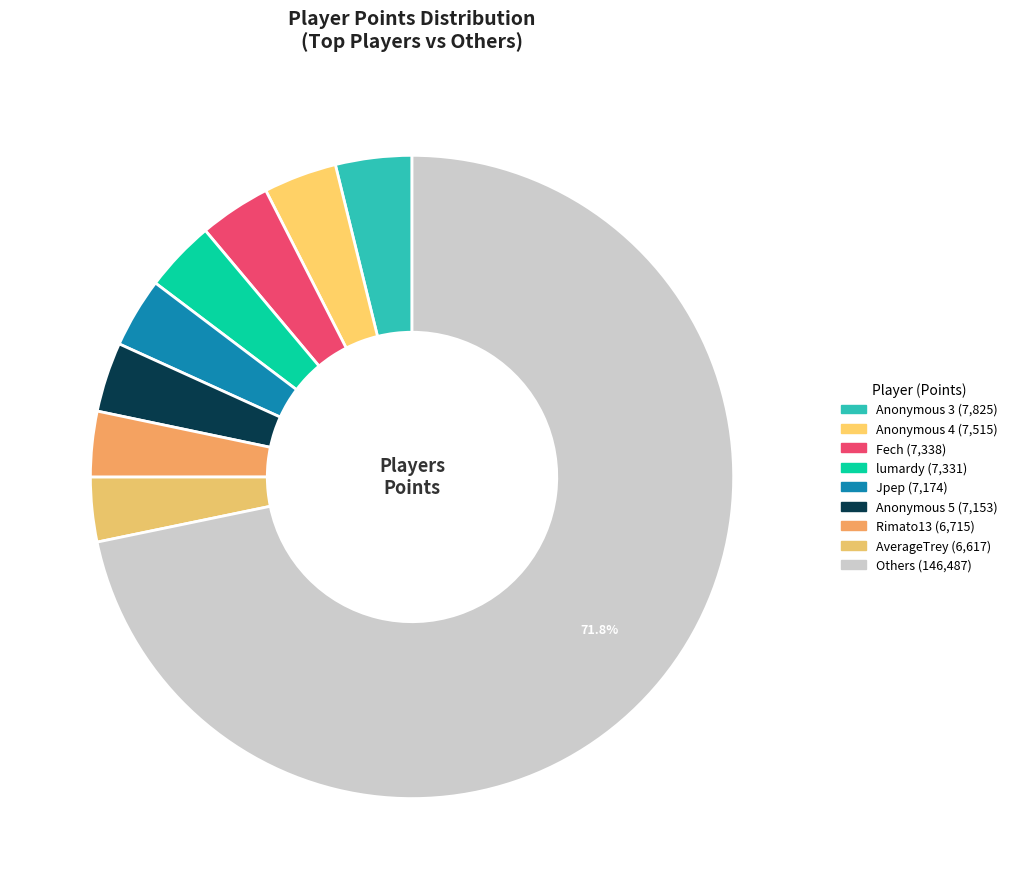

Count the number of slices in the pie.

9